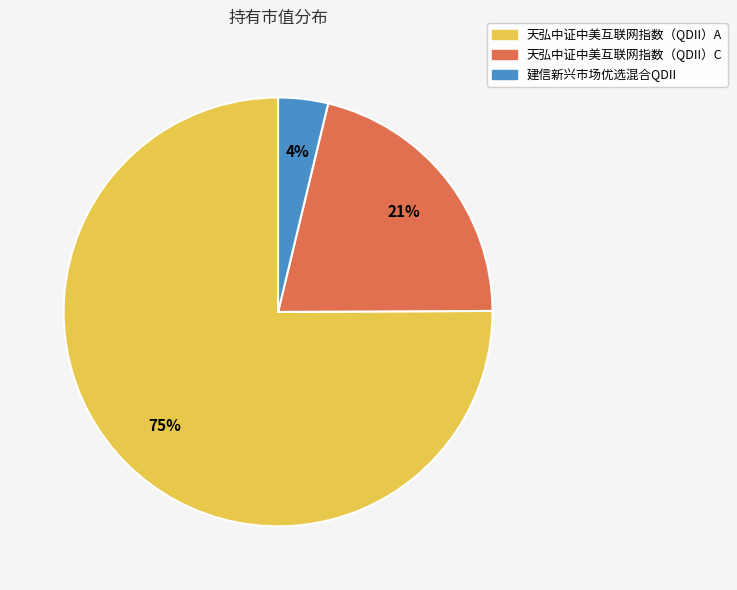

Rank the categories by value from lowest to highest.

建信新兴市场优选混合QDII, 天弘中证中美互联网指数（QDII）C, 天弘中证中美互联网指数（QDII）A